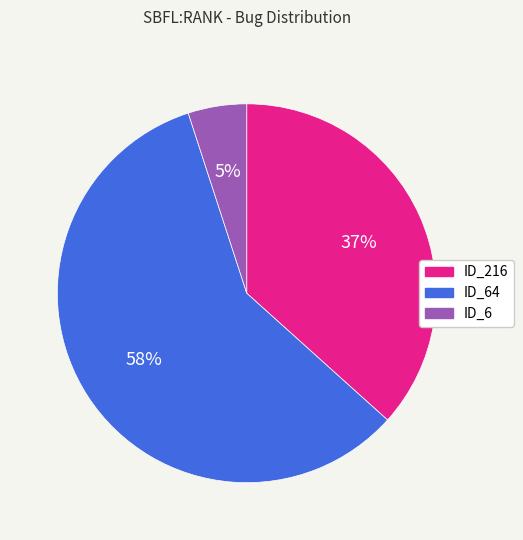

Is there a majority slice in this chart?

Yes